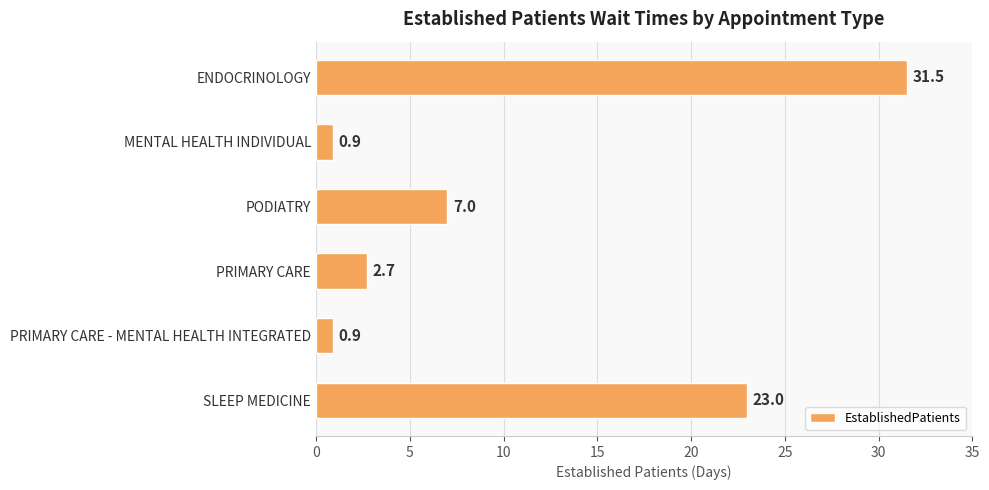

The value at SLEEP MEDICINE is 32.1. True or false?

False